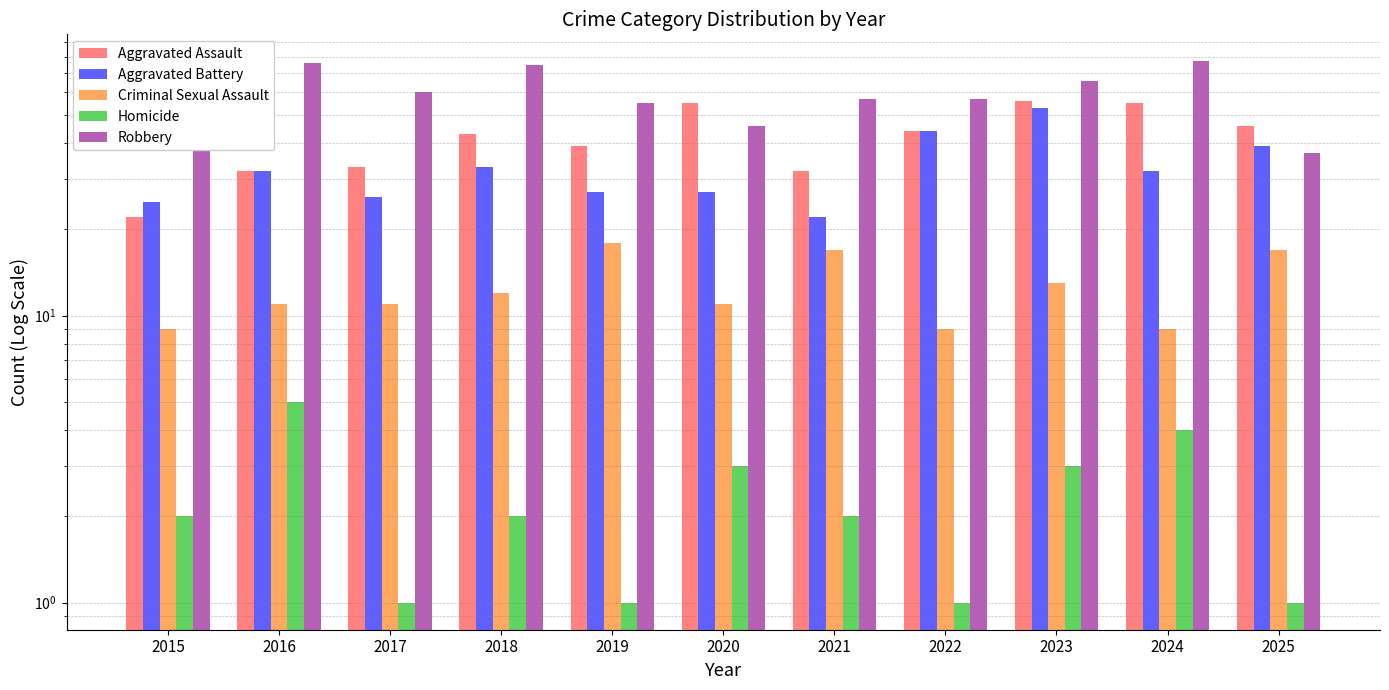

Rank the series by their average value, from lowest to highest.

Homicide, Criminal Sexual Assault, Aggravated Battery, Aggravated Assault, Robbery